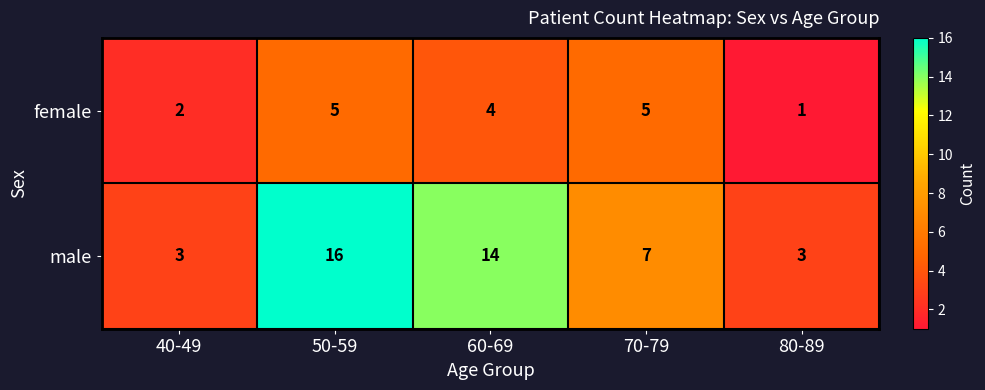

Which series has the largest total across all categories?

male